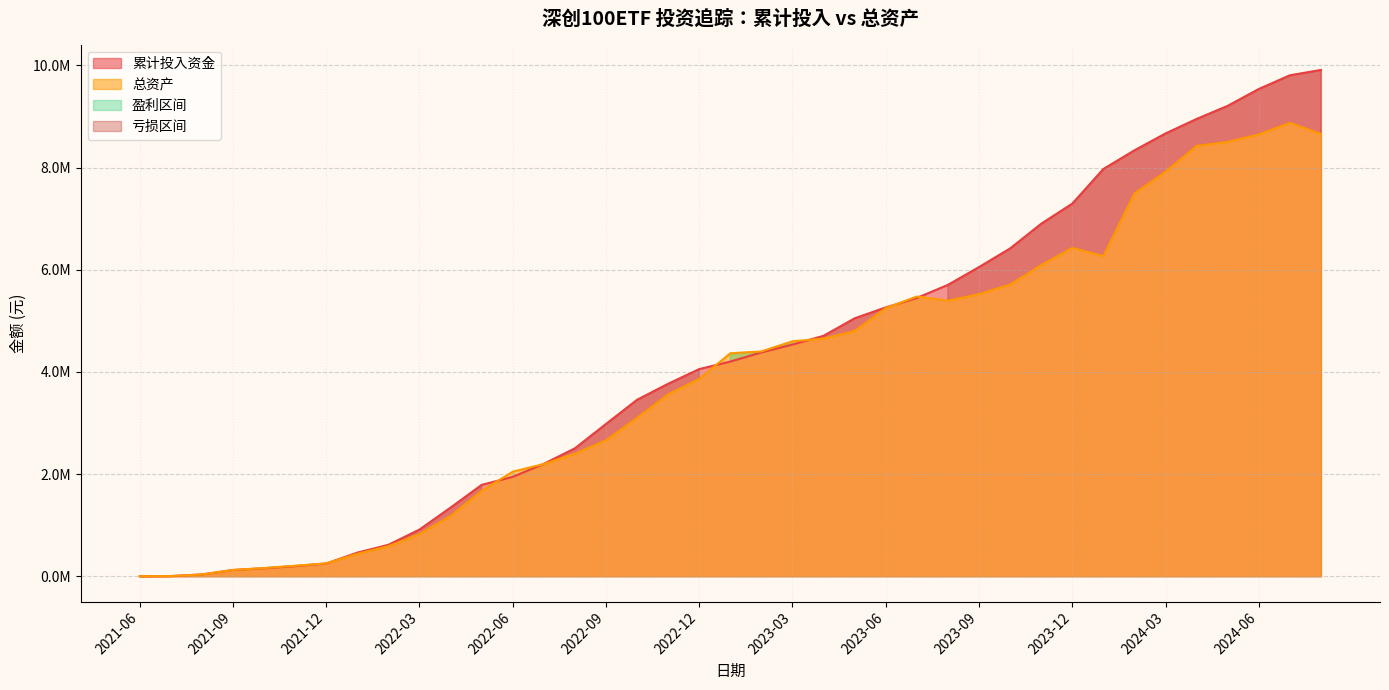

Between 2022-06 and 2023-08, which series saw the biggest shift?

累计投入资金